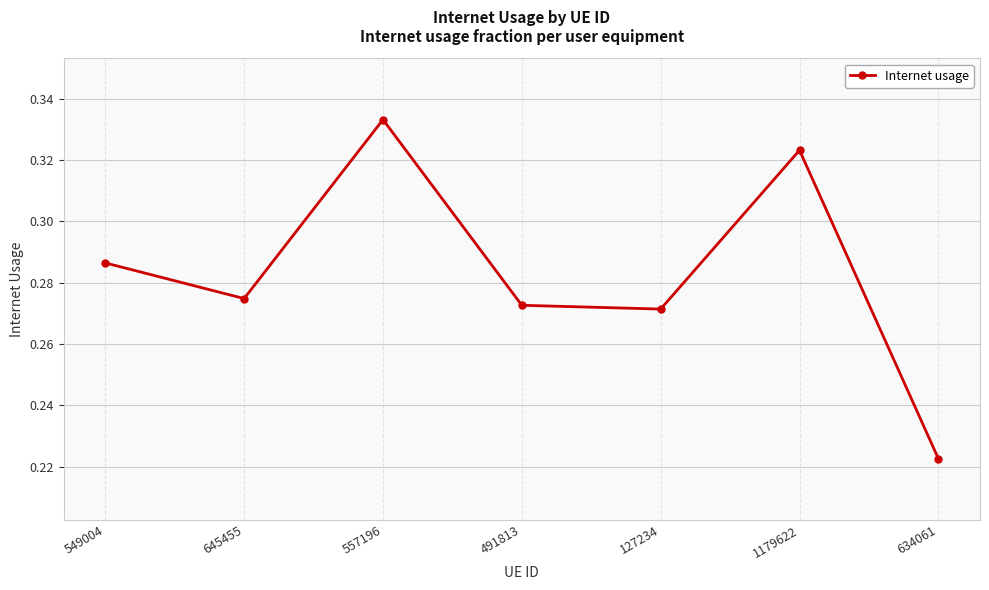

What position from the left is 549004?

1